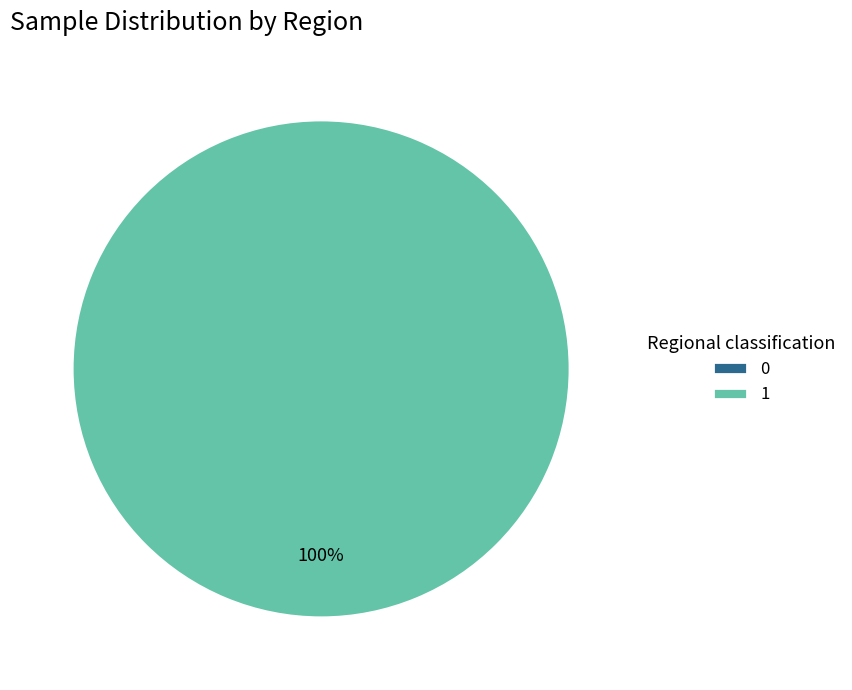

Is it true that 1 is 100% of the pie?

True